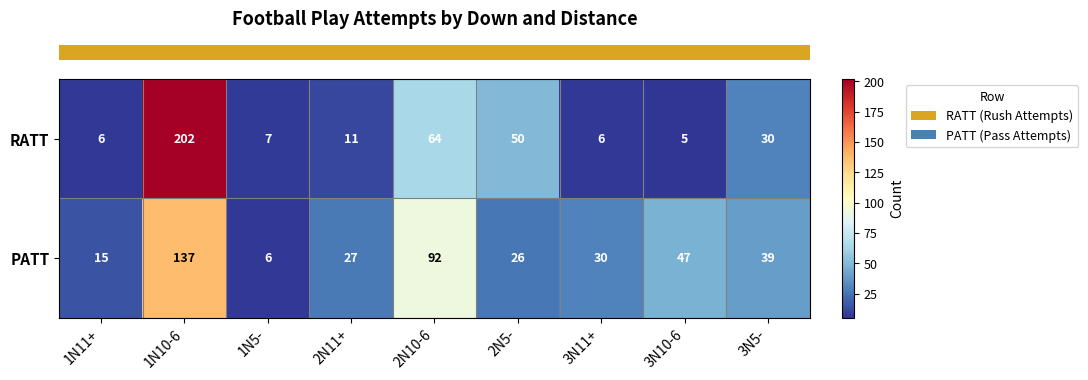

What is the maximum value shown in the chart?

202